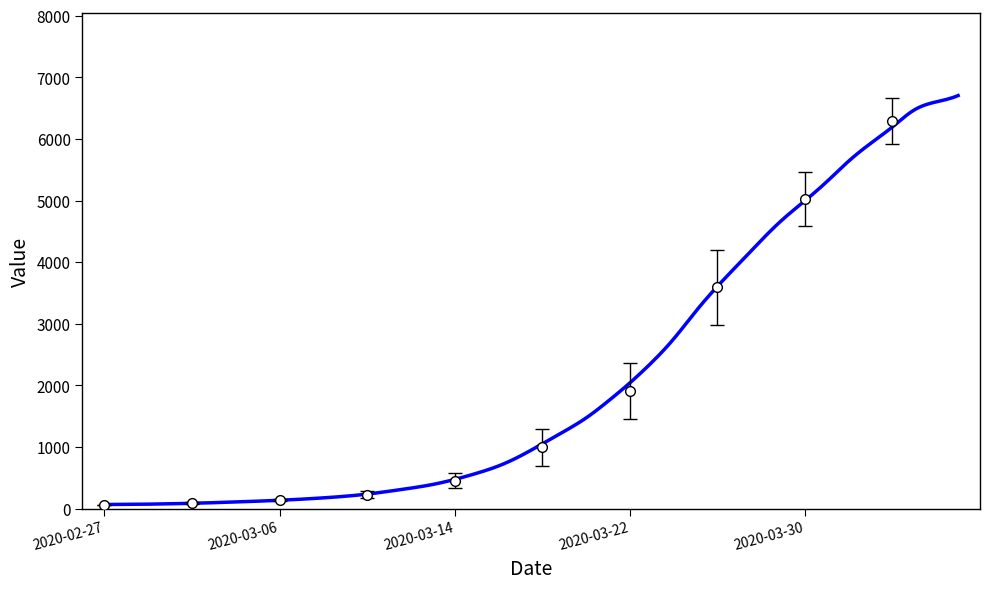

List the labels in order of value, smallest first.

2020-02-27, 2020-02-28, 2020-02-29, 2020-03-01, 2020-03-02, 2020-03-03, 2020-03-04, 2020-03-05, 2020-03-06, 2020-03-07, 2020-03-08, 2020-03-09, 2020-03-10, 2020-03-11, 2020-03-12, 2020-03-13, 2020-03-14, 2020-03-15, 2020-03-16, 2020-03-17, 2020-03-18, 2020-03-19, 2020-03-20, 2020-03-21, 2020-03-22, 2020-03-23, 2020-03-24, 2020-03-25, 2020-03-26, 2020-03-27, 2020-03-28, 2020-03-29, 2020-03-30, 2020-03-31, 2020-04-01, 2020-04-02, 2020-04-03, 2020-04-04, 2020-04-05, 2020-04-06